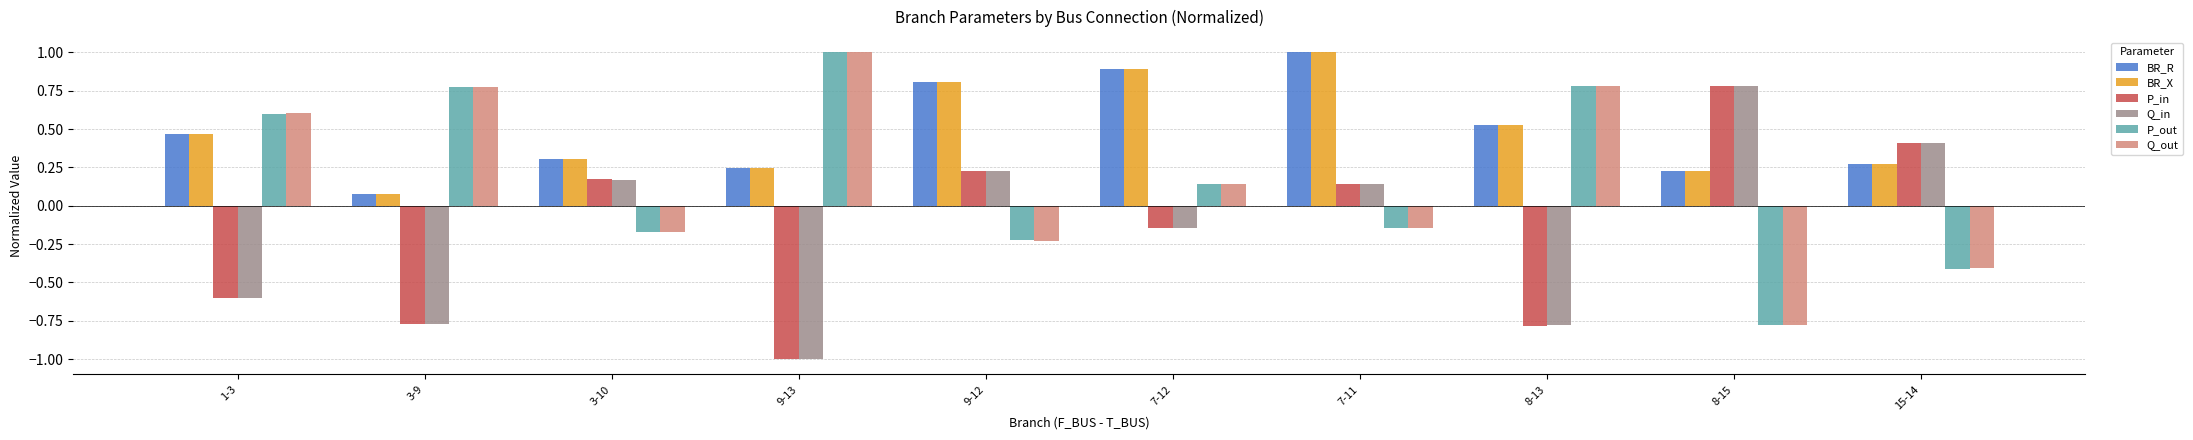

What is the sum of the P_in values at 7-12 and 3-9?

-0.9